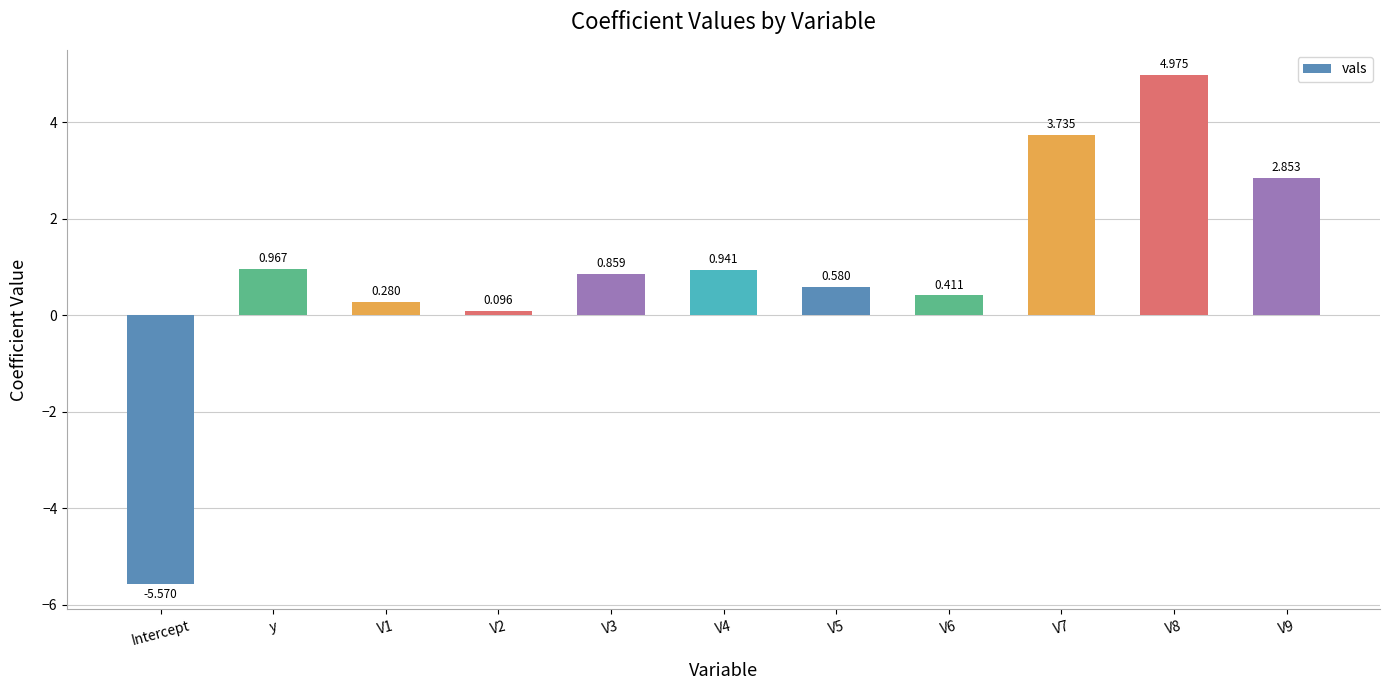

At which category does the chart reach its peak across all series?

V8